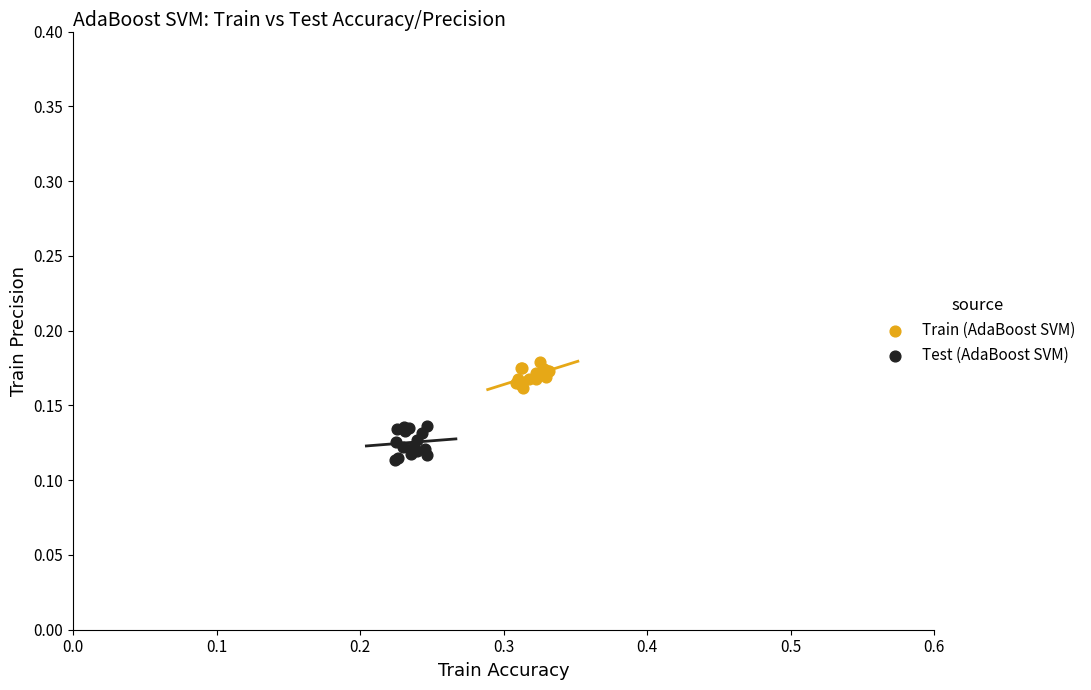

Which series reaches the maximum Y coordinate?

Train (AdaBoost SVM)